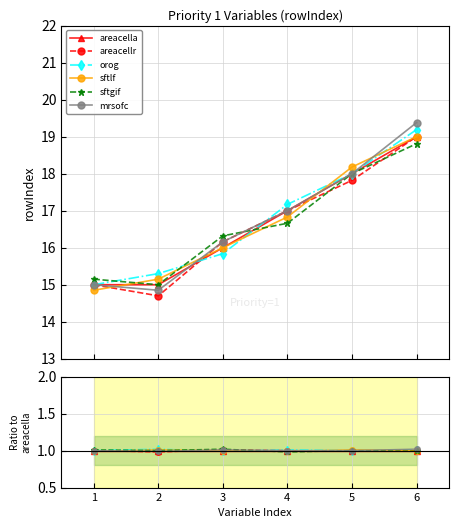

At how many categories does at least one series exceed 0?

6